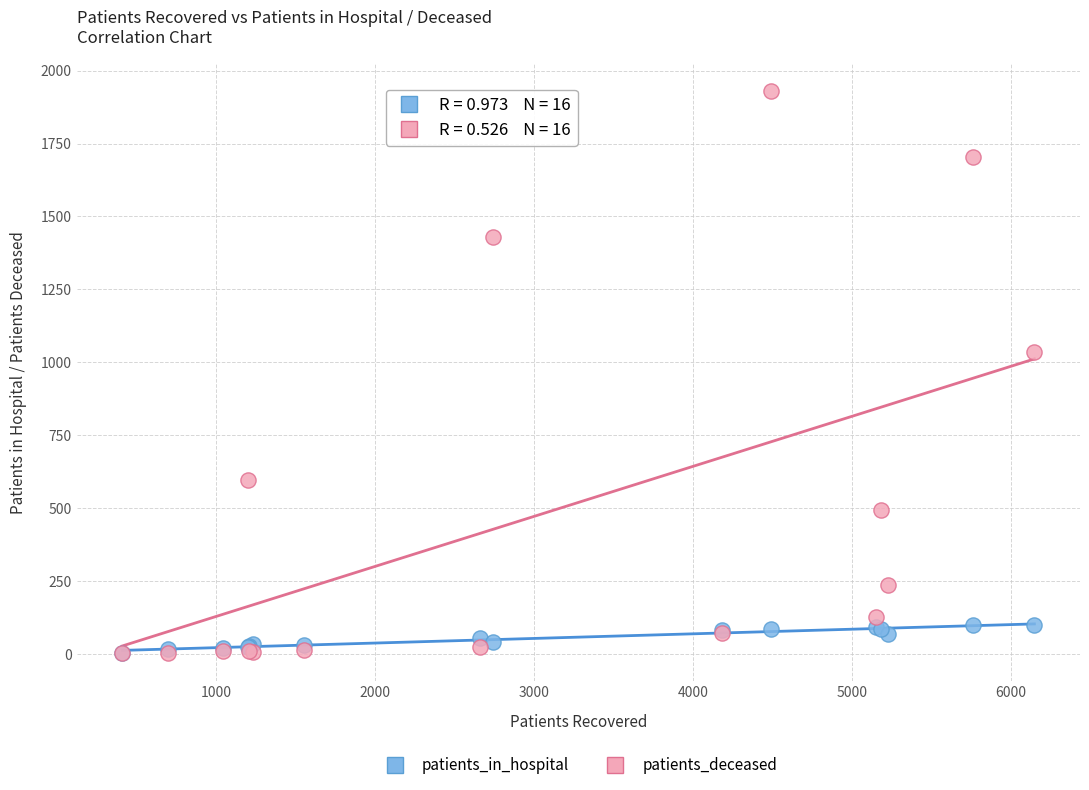

Across all series, what Y value is closest to 965?

1035